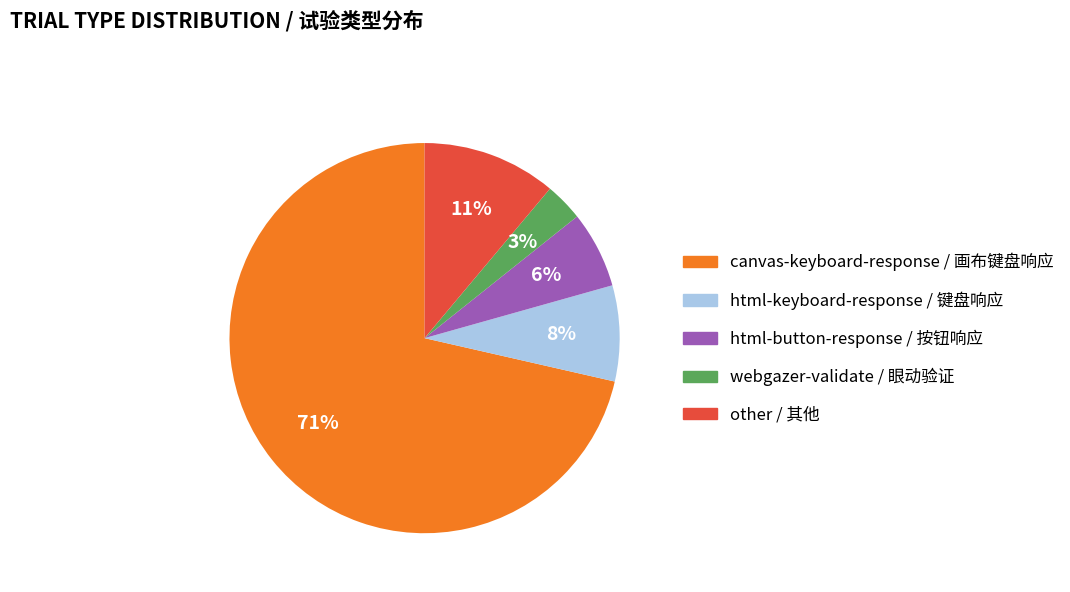

Is it true that webgazer-validate is 3% of the pie?

True